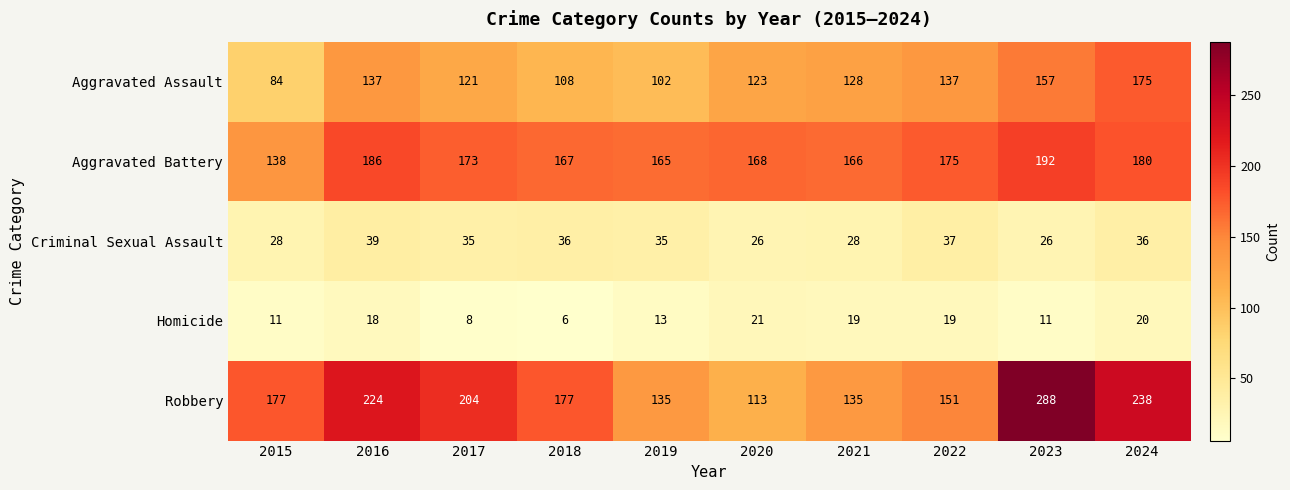

What value does the Homicide series have at 2015, to the nearest 5?

10